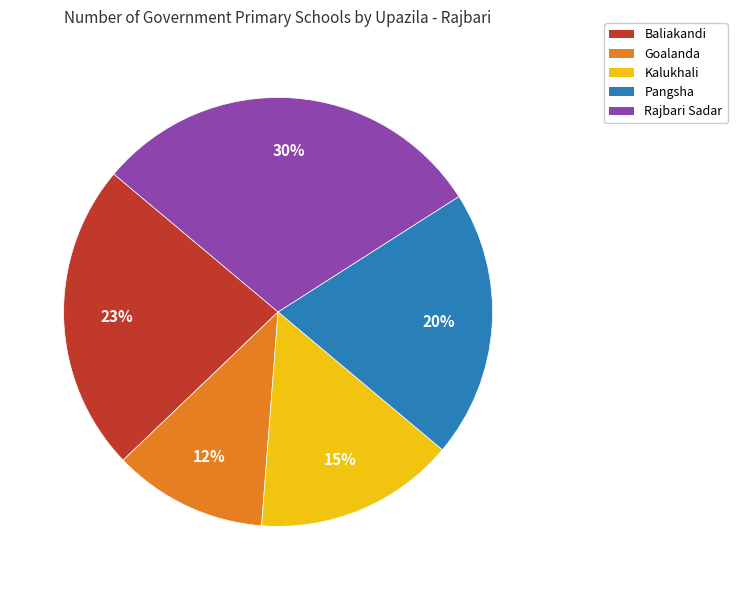

What is the smallest slice in the pie chart?

Goalanda